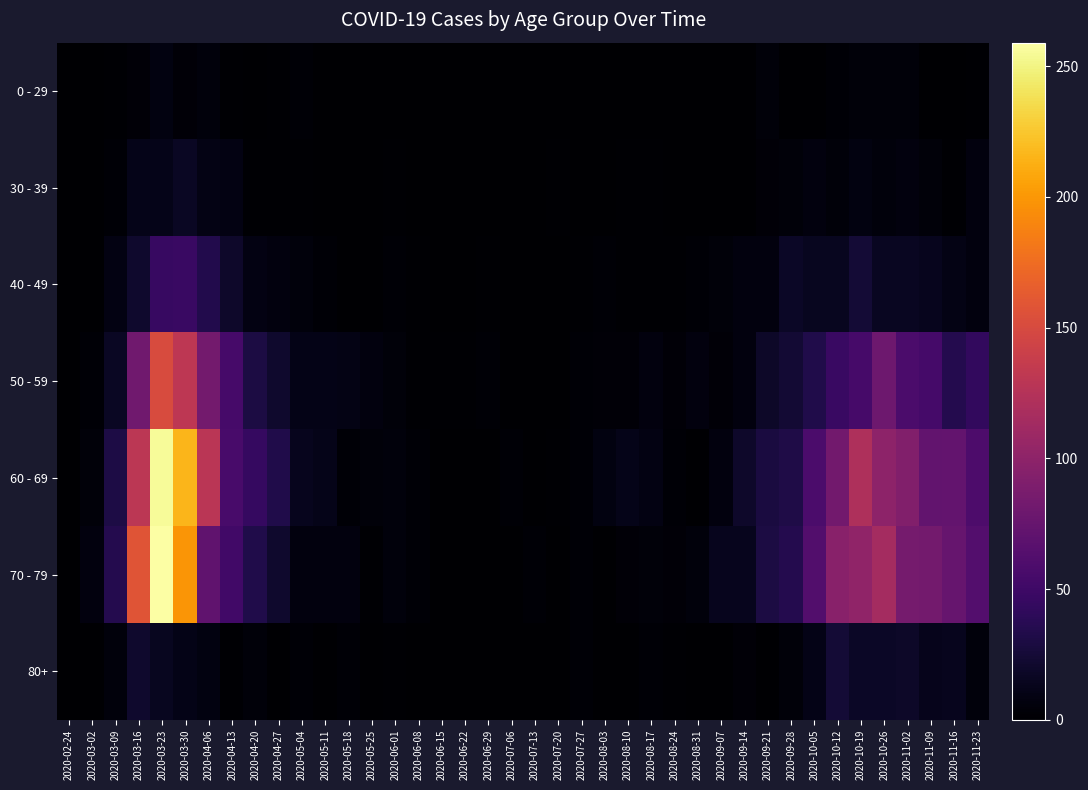

What is the difference between the highest and lowest values at 2020-05-04?

12